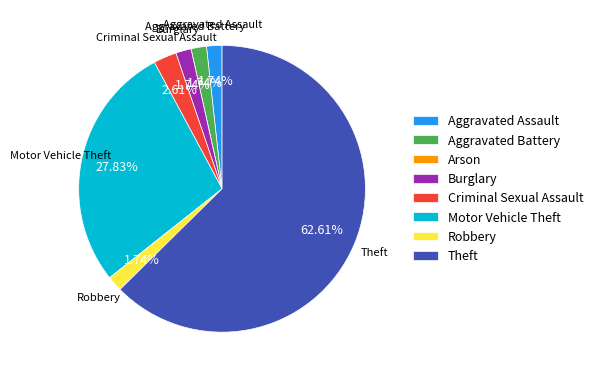

Which category has the biggest portion of the pie?

Theft